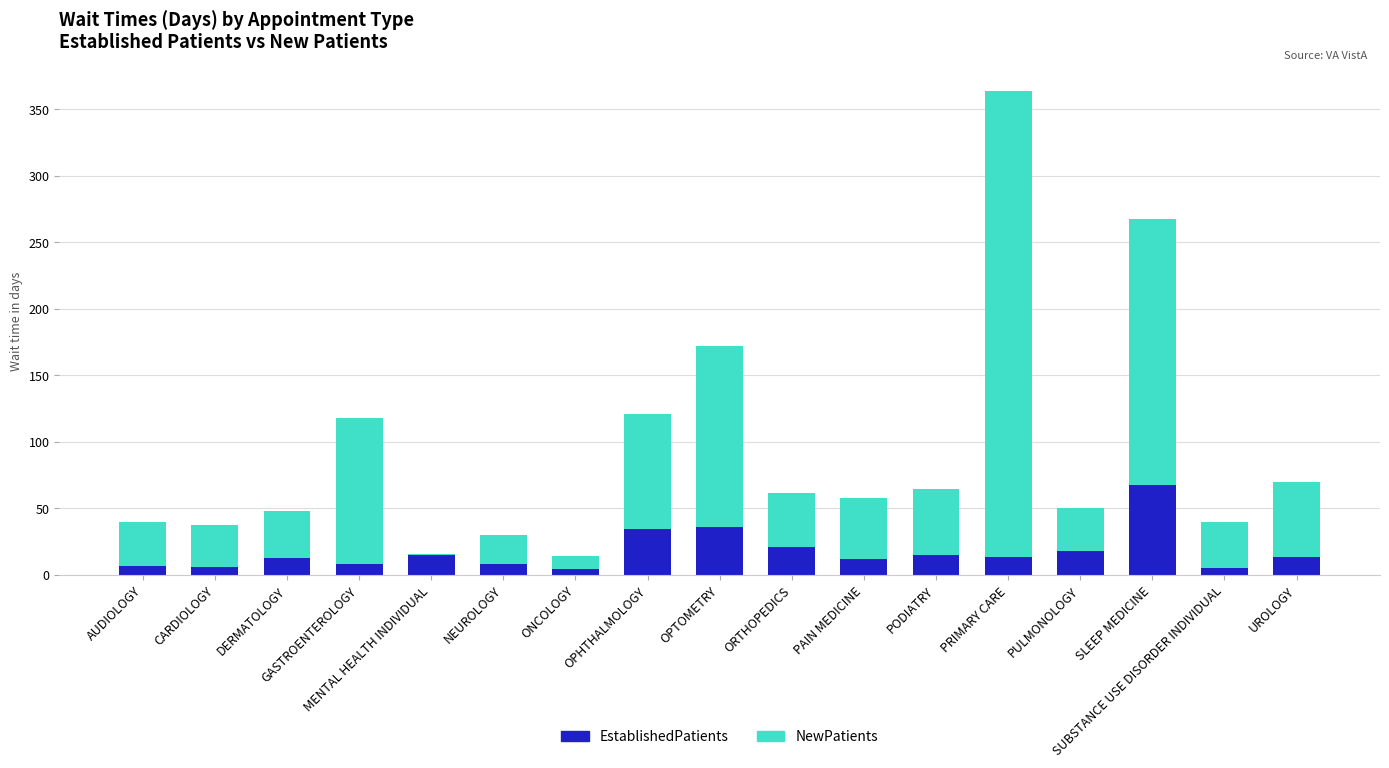

What is the total value across all series at PODIATRY?

64.5